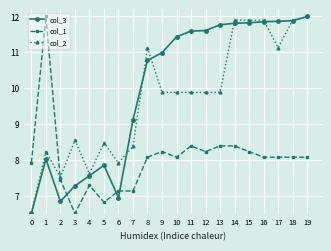

What is the total value across all series at 19?

32.1